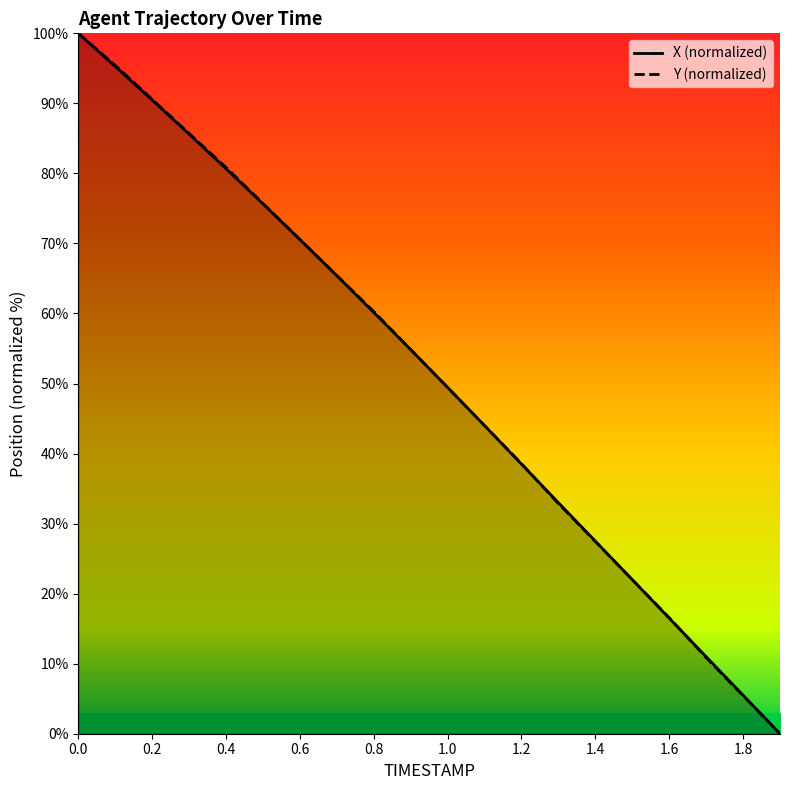

How many lines are shown in the chart?

2